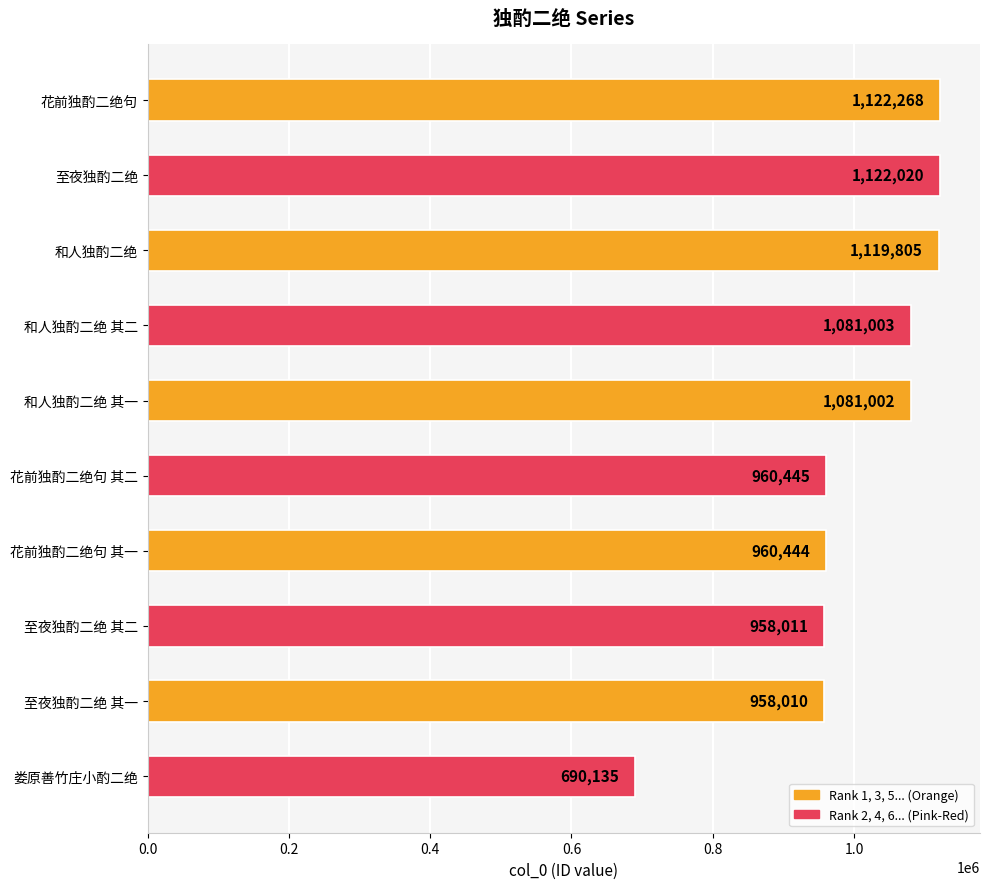

What is the ratio of the value at 和人独酌二绝 其二 to the value at 至夜独酌二绝 其一?

1.1